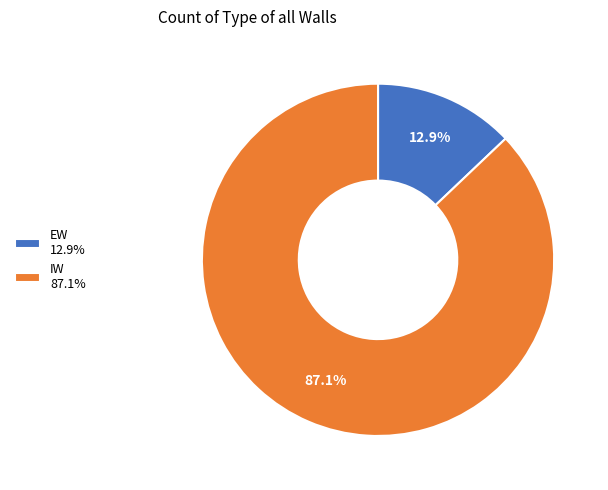

How much of the chart is everything except EW?

87.1%